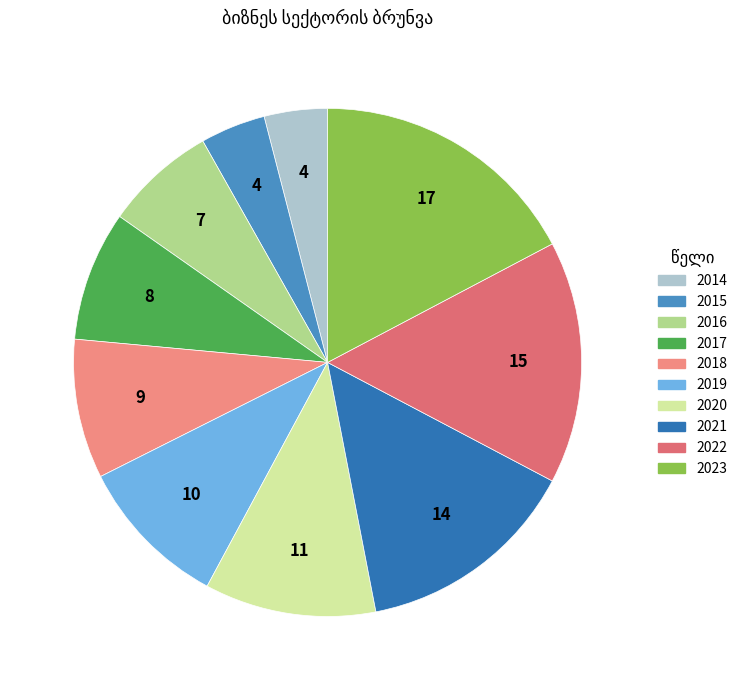

To the nearest percent, what percentage of the pie is 2017?

8%